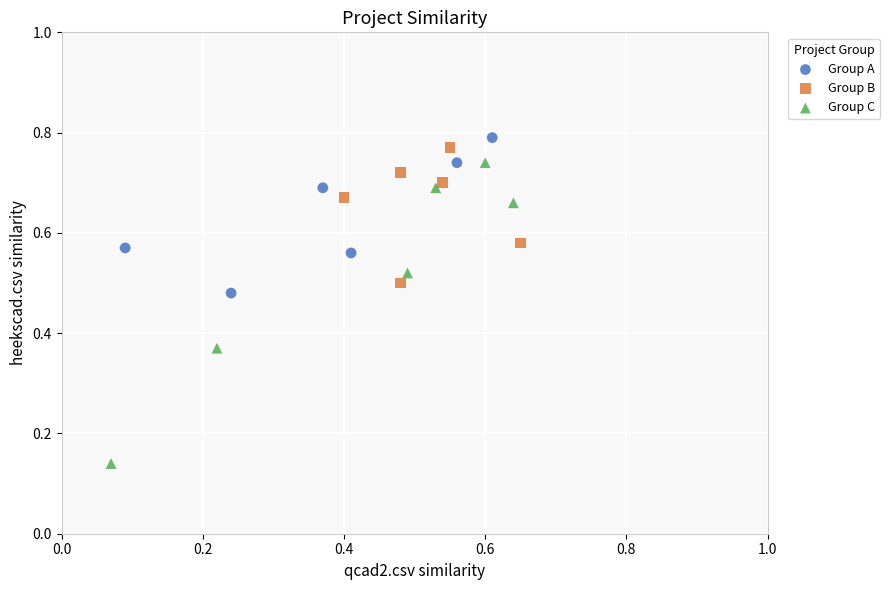

Which series contains the lowest Y value?

Group C